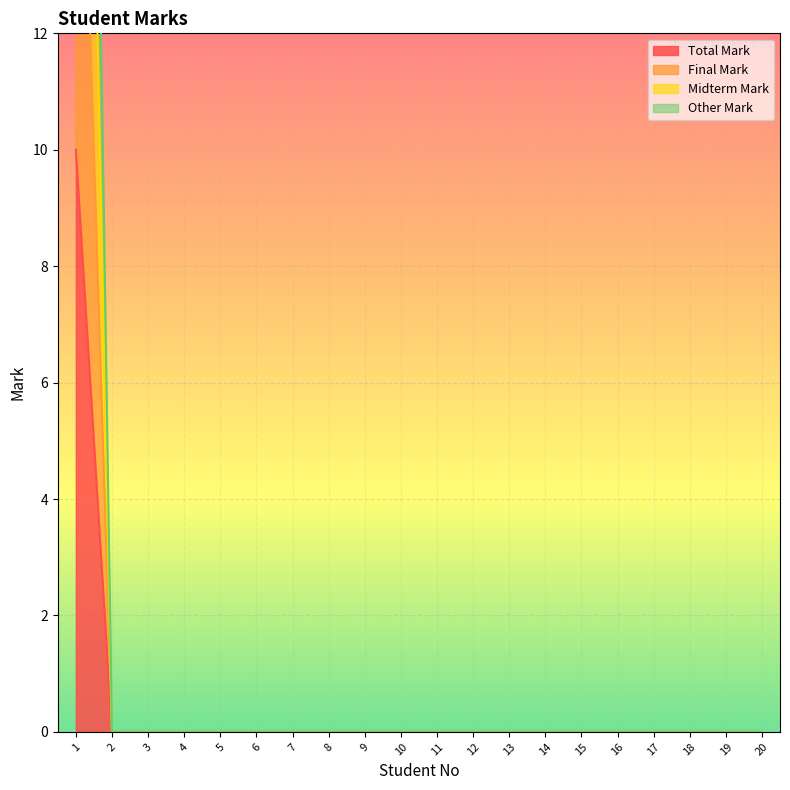

Which series has the widest spread of values?

Other Mark